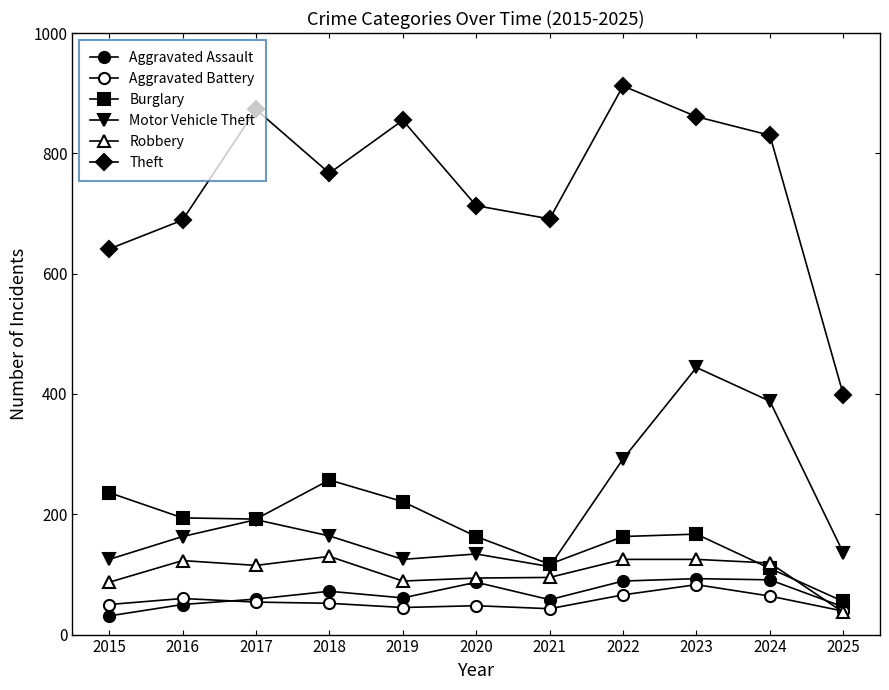

What is the difference between the maximum and second lowest values in the Aggravated Assault series?

47